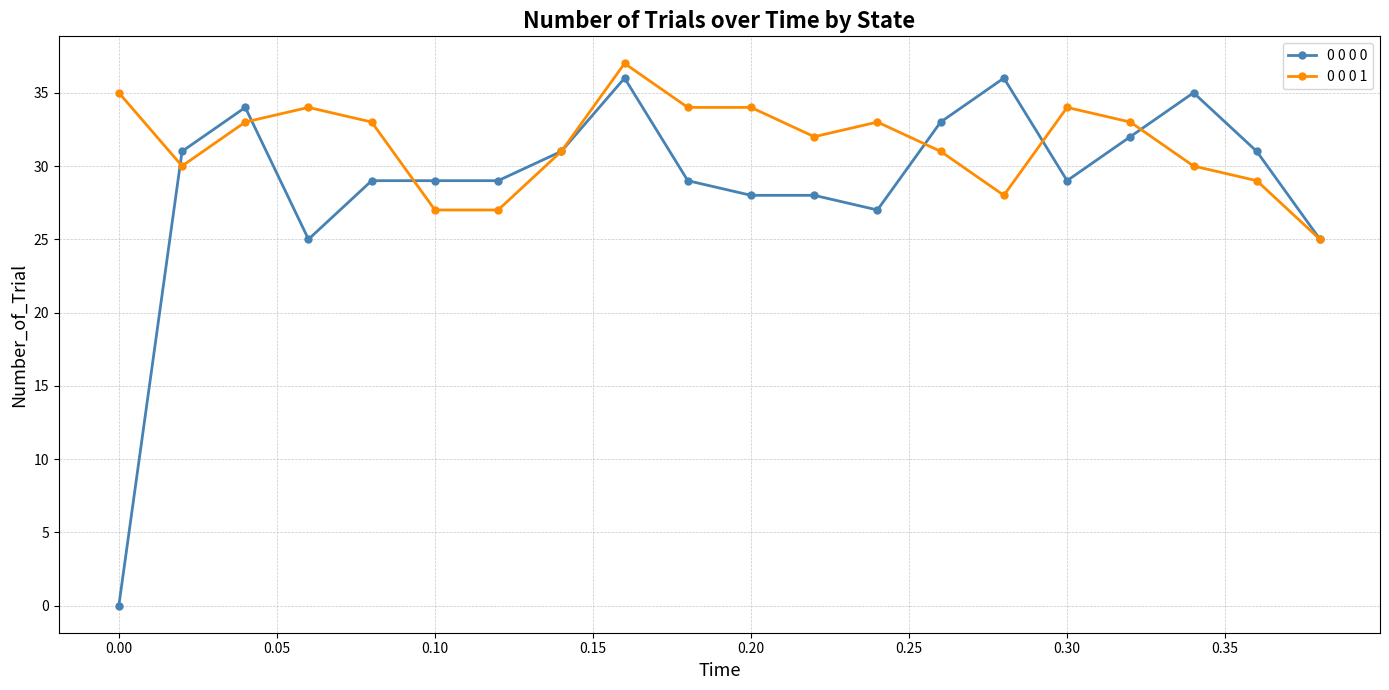

True or false: 0 0 0 0 has more than 0 points higher than both neighbors.

True